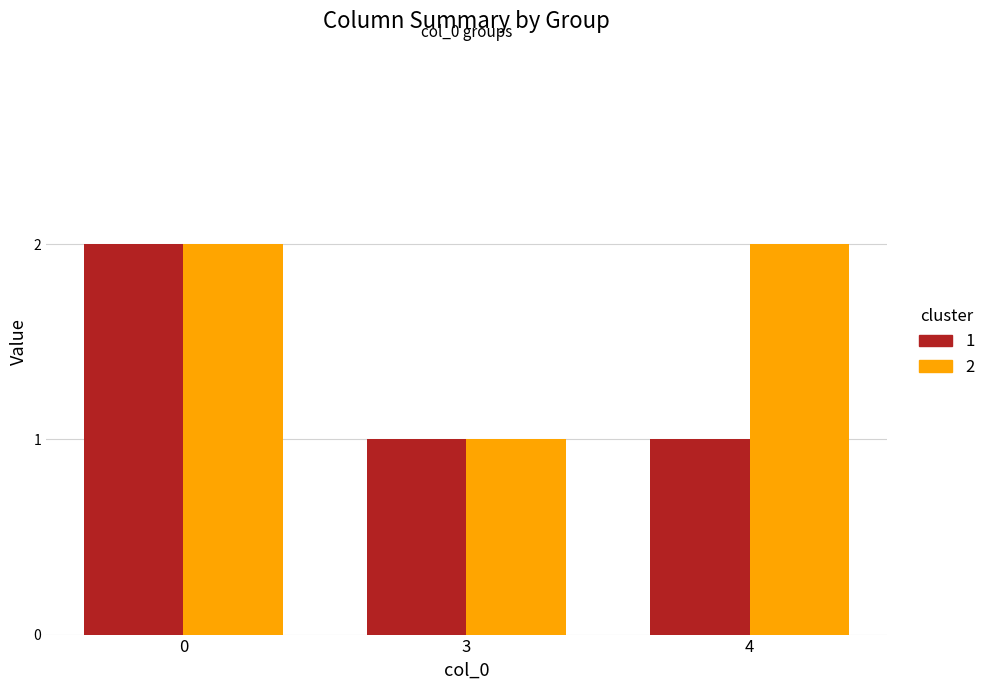

What is the difference between the maximum and minimum values in the 2 series?

1